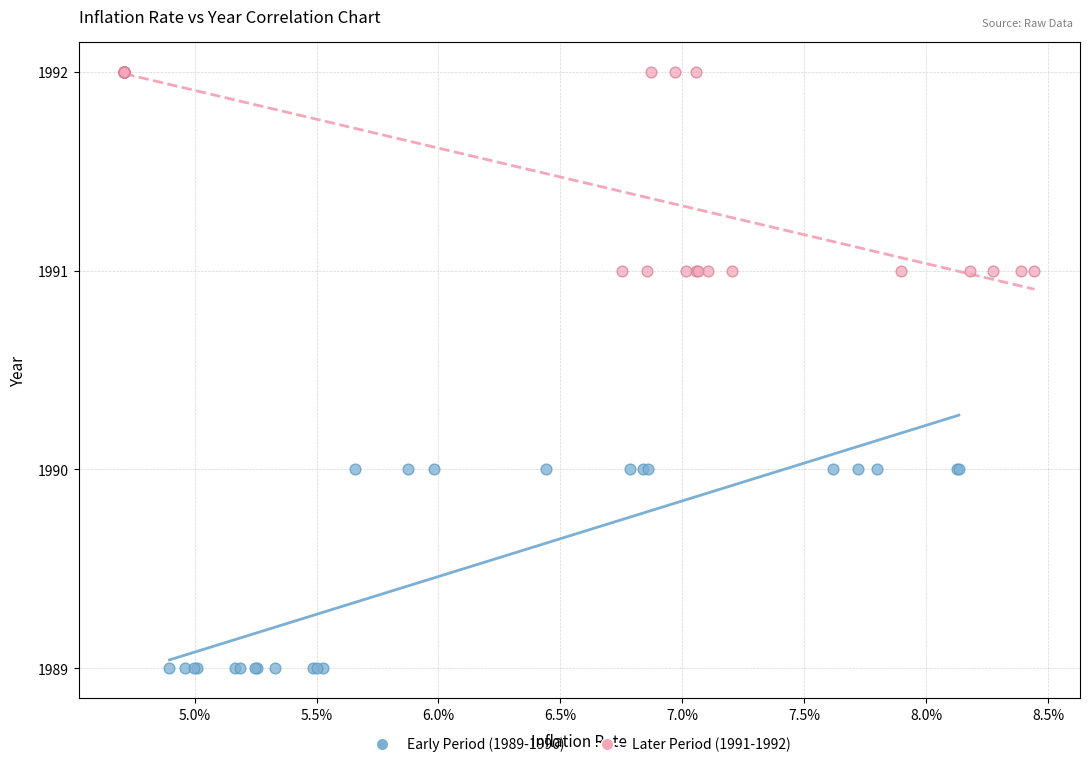

Which series reaches the minimum Y coordinate?

Early Period (1989-1990)